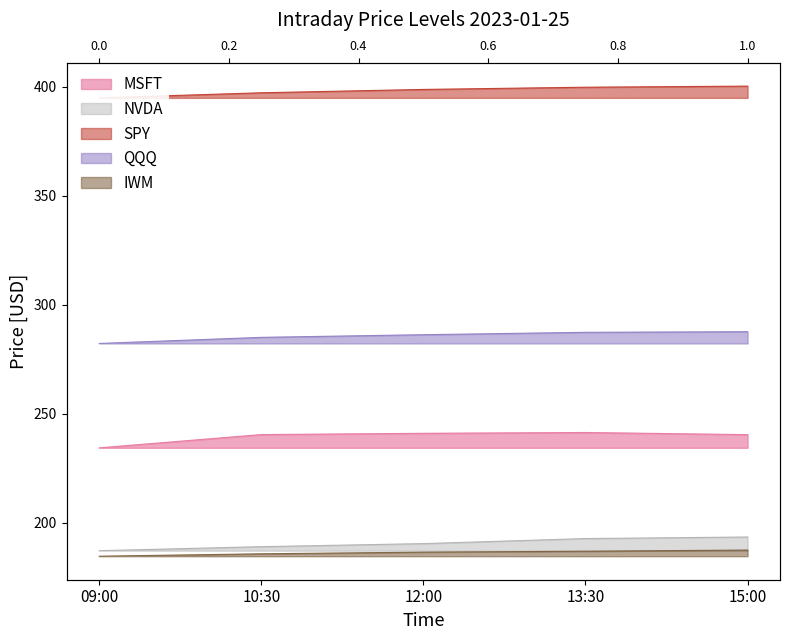

Is it true that NVDA equals 121.6 at 13:30?

False